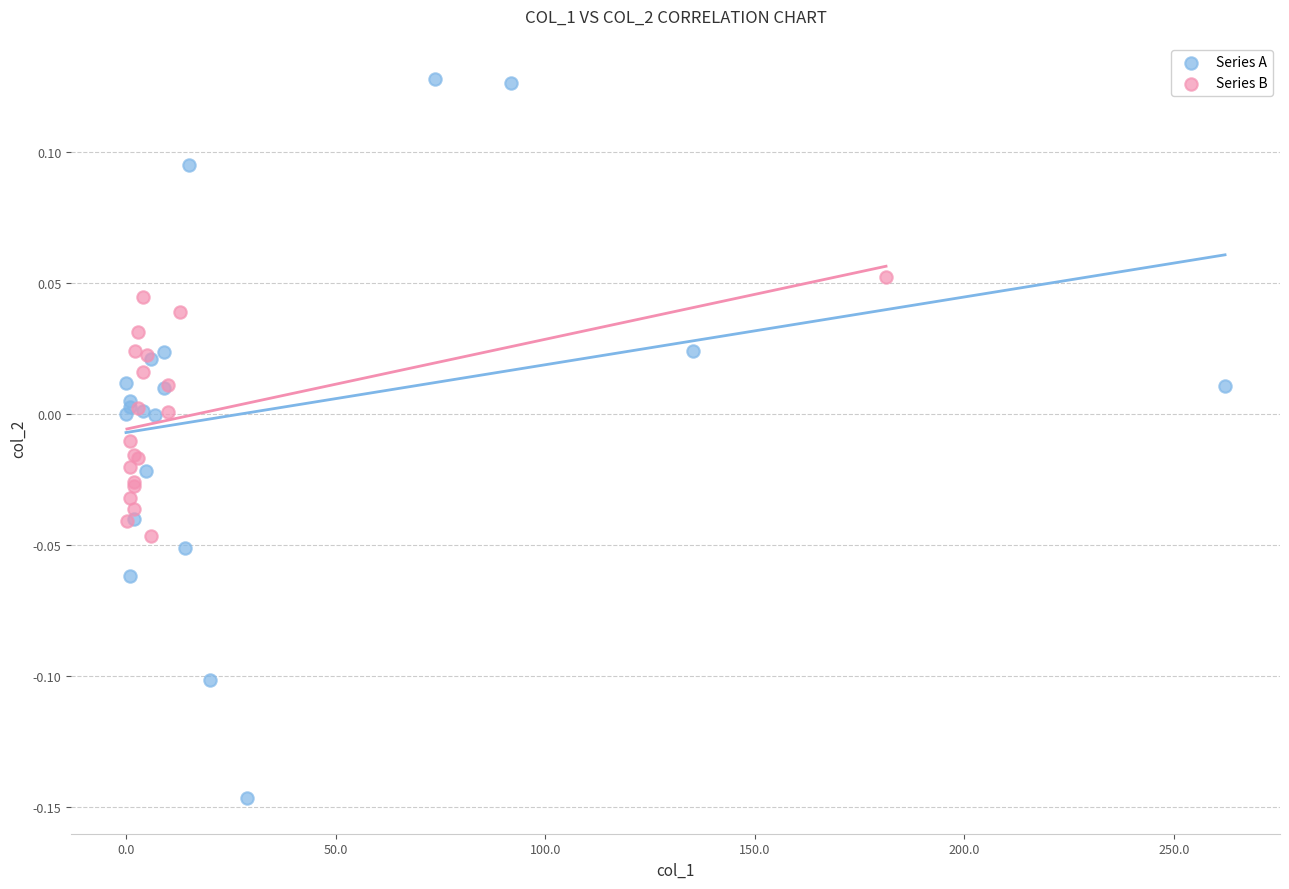

Which series has the largest Y range (max minus min)?

Series A